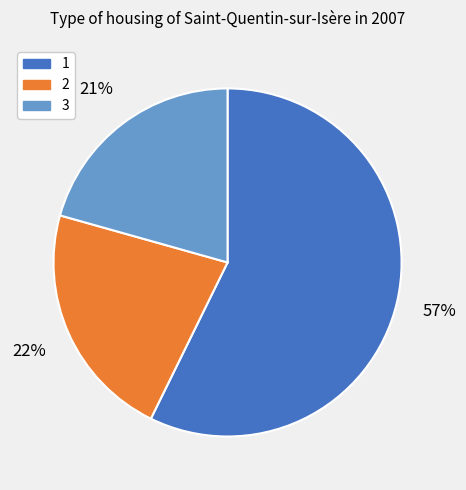

Is it true that 2 is 22% of the pie?

True